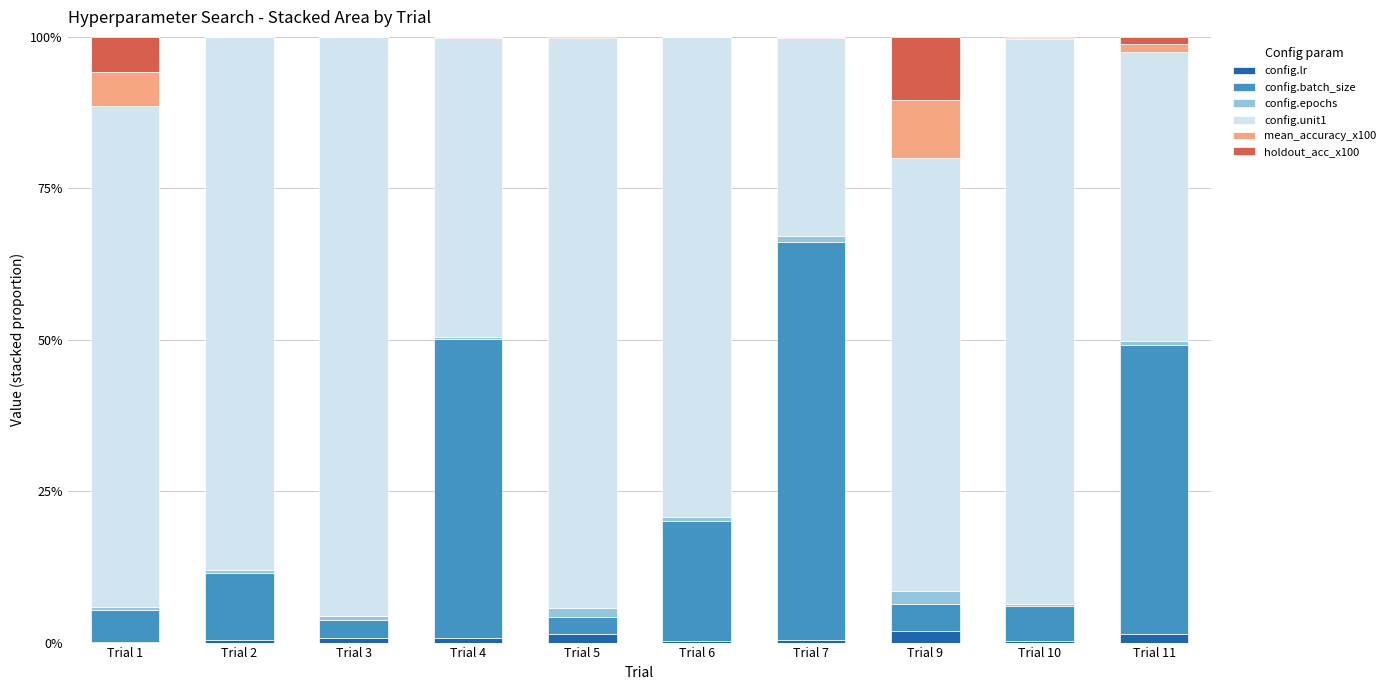

What is the sum of all config.lr values?

7.7